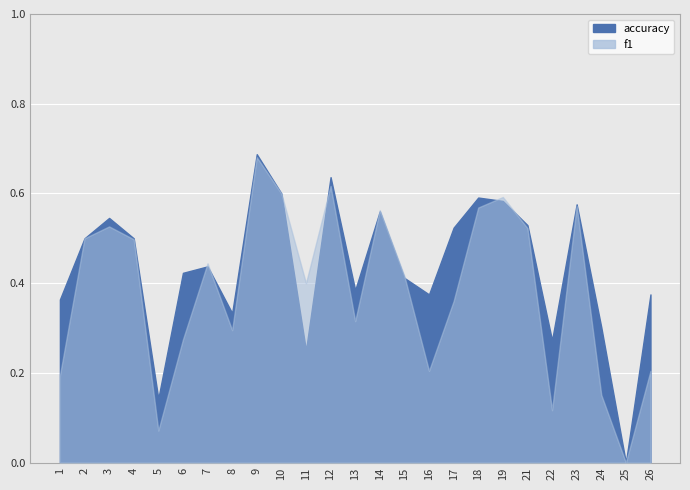

Between which two adjacent categories do accuracy and f1 first intersect?

6 and 7